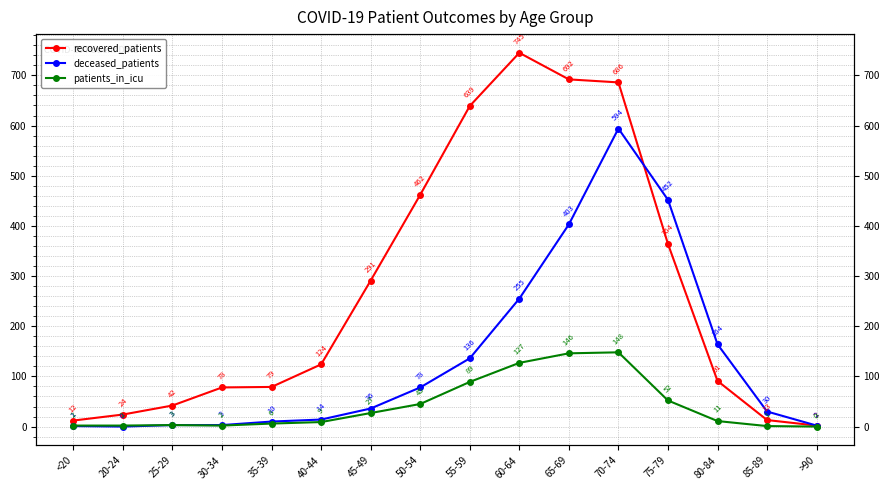

What is the spread (max minus min) of values at 70-74?

538